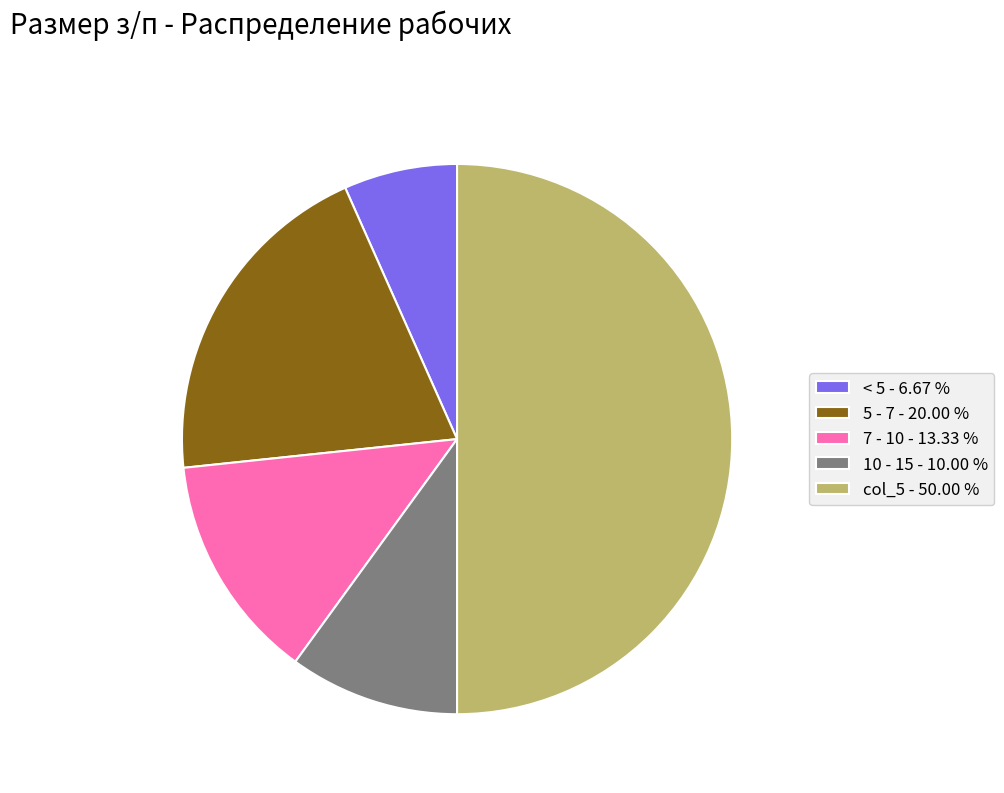

Is it true that 7 - 10 is 1% of the pie?

False